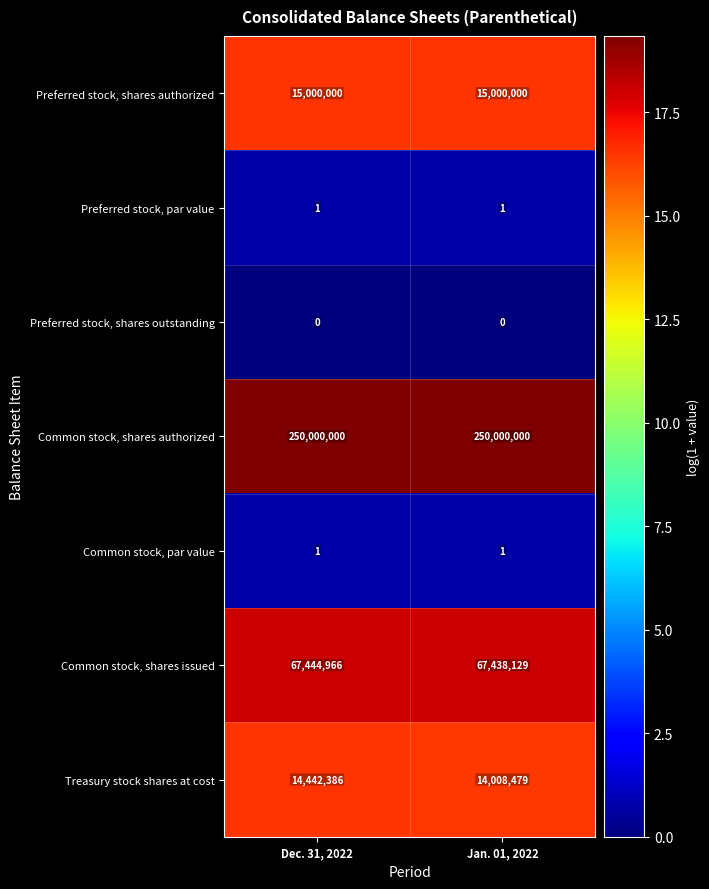

What value does the Preferred stock, shares authorized series have at Jan. 01, 2022?

15000000